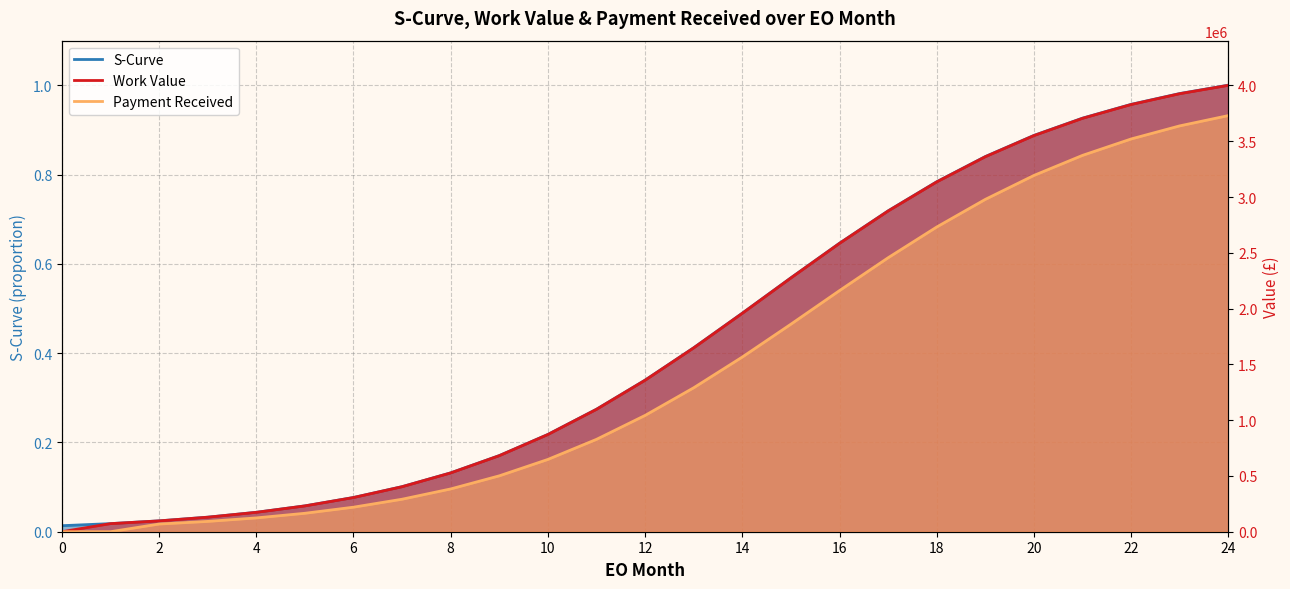

What is the value of the Payment Received point at the 13th from the left?

1042604.8